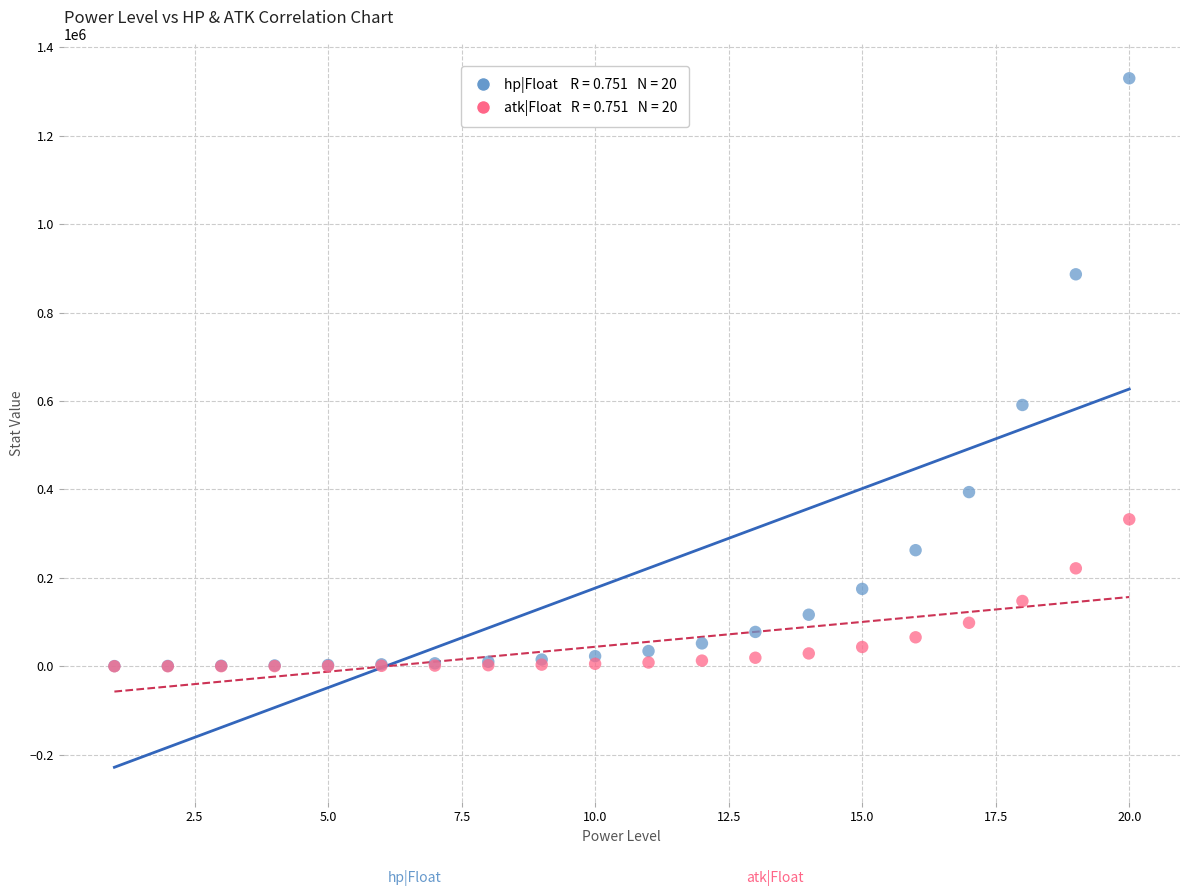

Across all series, what Y value is closest to 665126?

591156.8